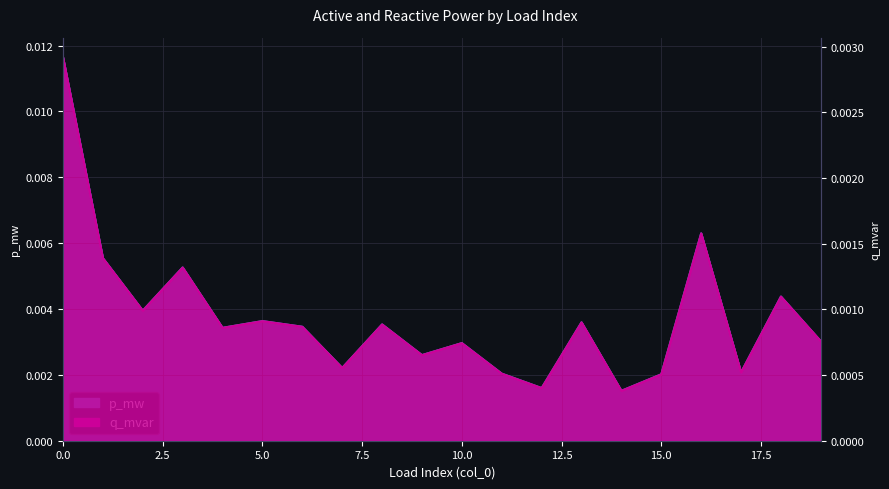

At how many categories does at least one series exceed 0?

20